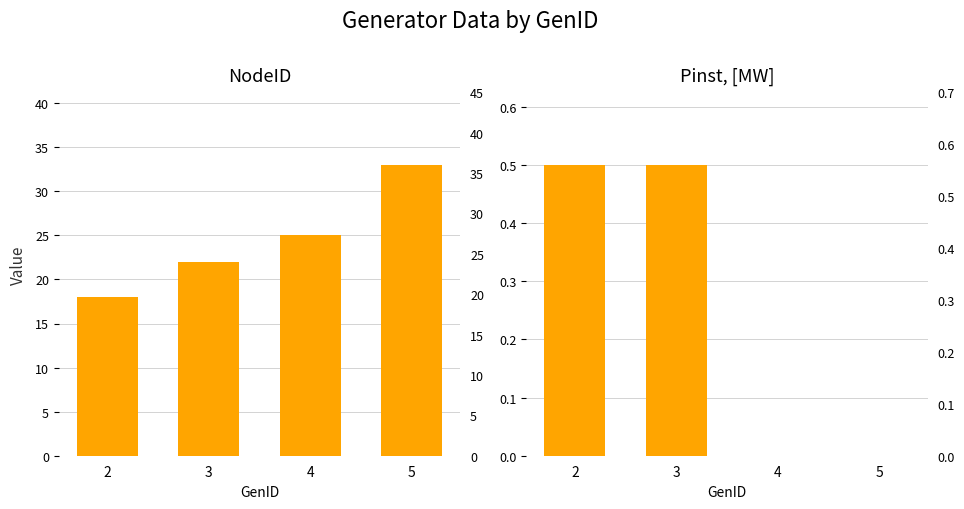

Is it true that Pinst, [MW] equals 0.0 at 4?

True